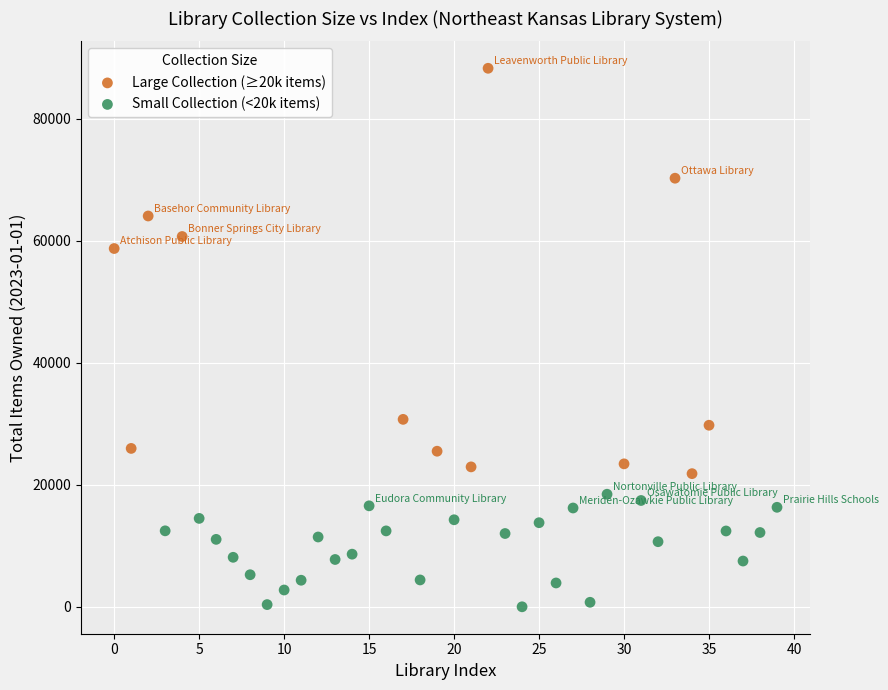

Which series has the widest spread of Y values?

Large Collection (≥20k items)